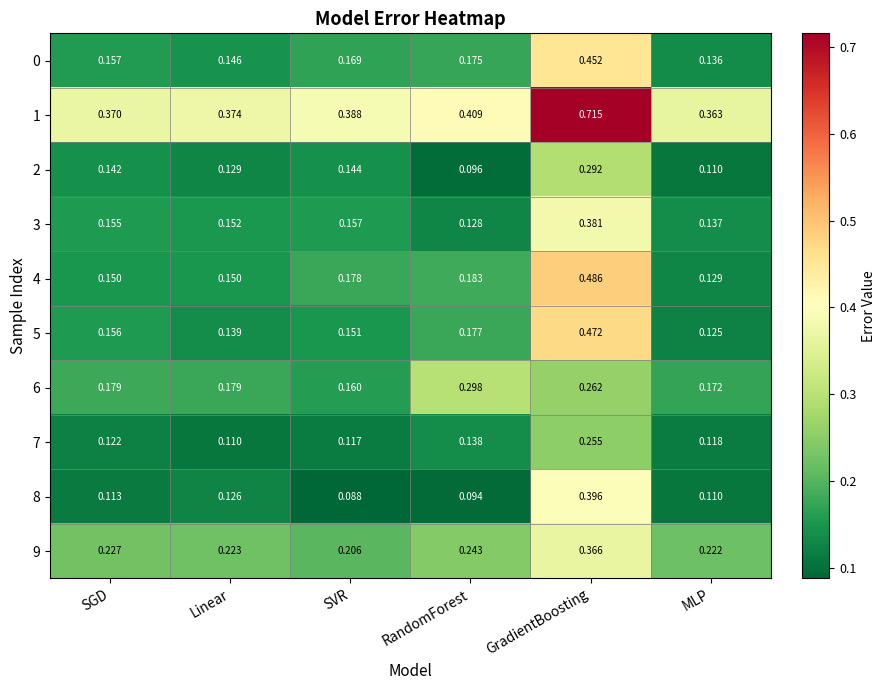

Rank the series by their maximum value, from highest to lowest.

1, 4, 5, 0, 8, 3, 9, 6, 2, 7